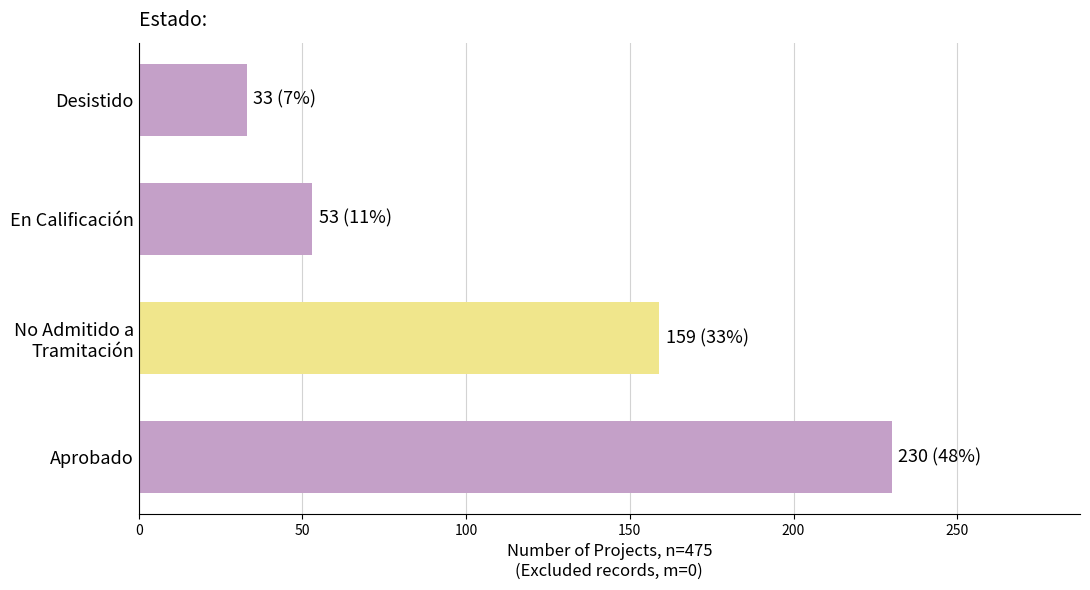

Reading bottom to top, list all the values displayed in this chart.

230	159	53	33